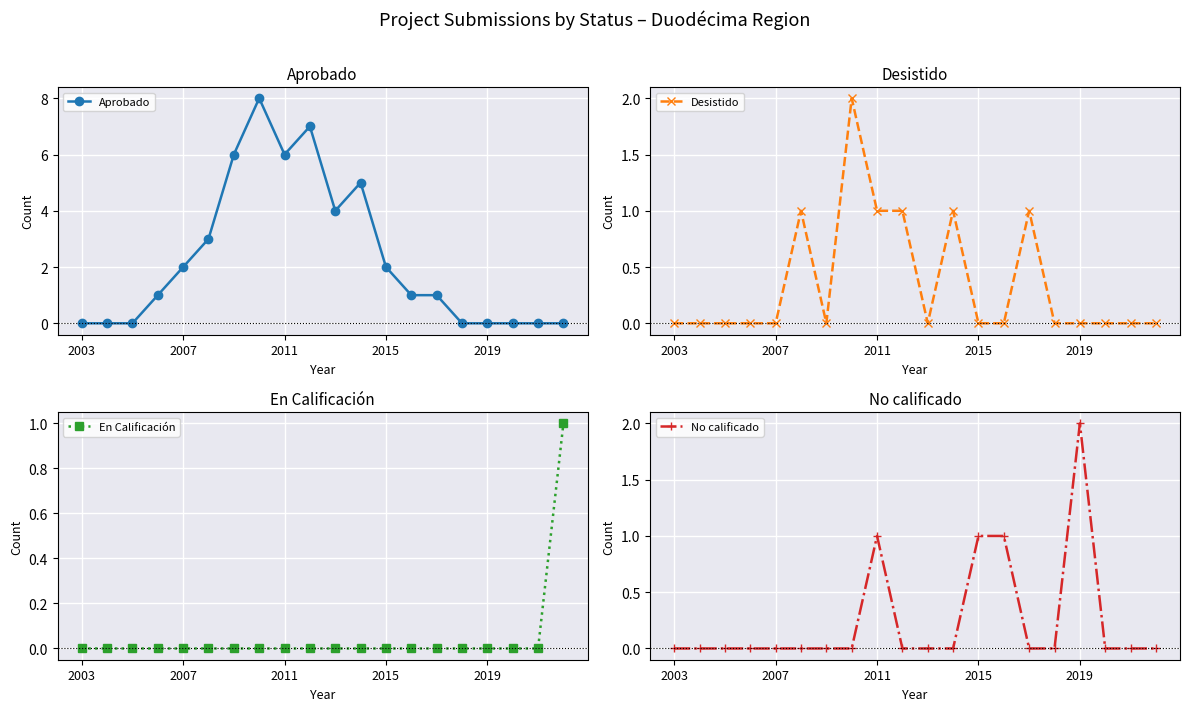

True or false: Desistido has more than 2 interior local peaks.

True